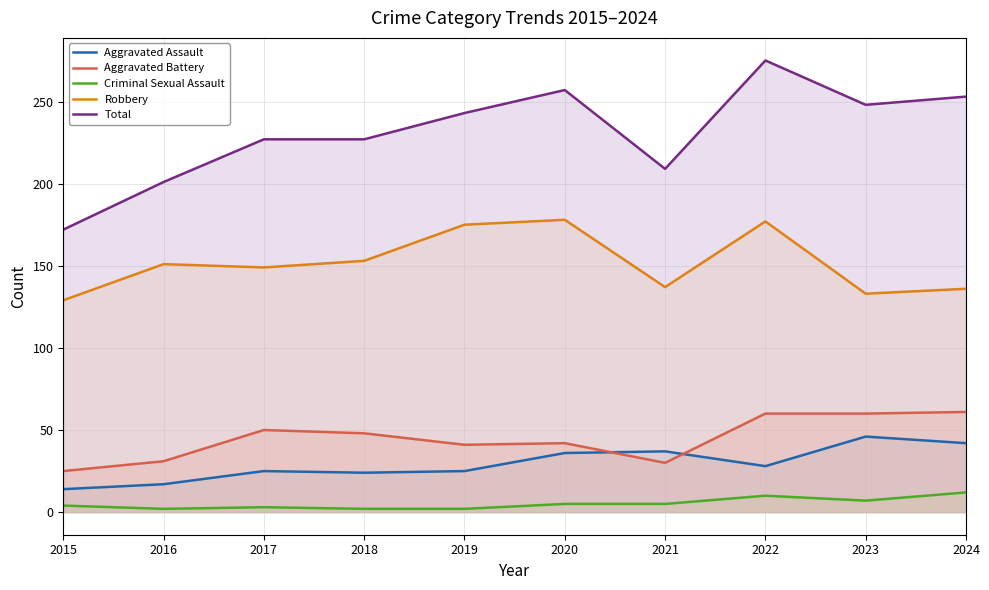

At 2023, list the series in order from smallest to largest.

Criminal Sexual Assault, Aggravated Assault, Aggravated Battery, Robbery, Total